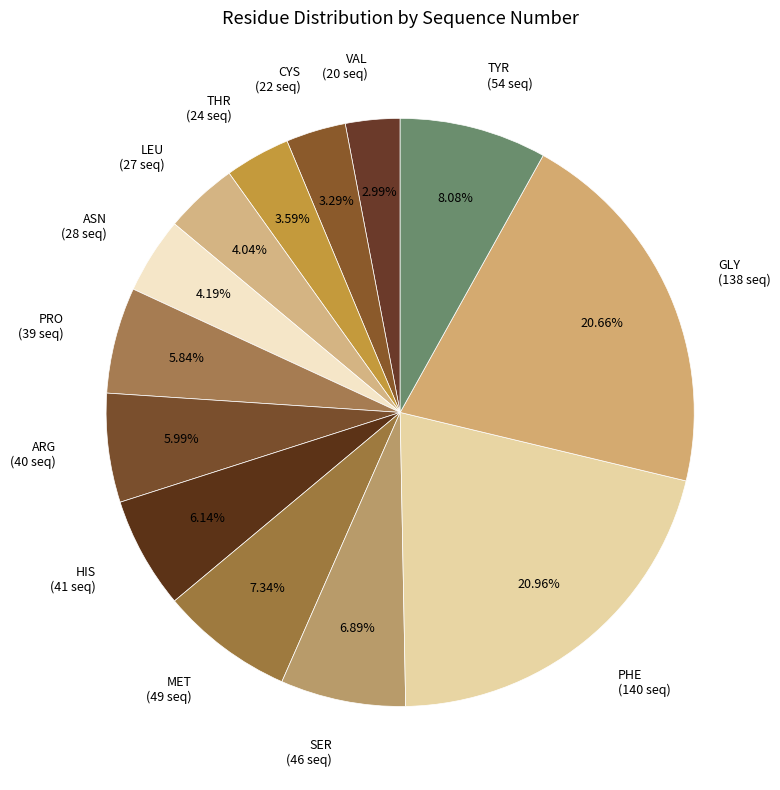

Count the number of slices in the pie.

13